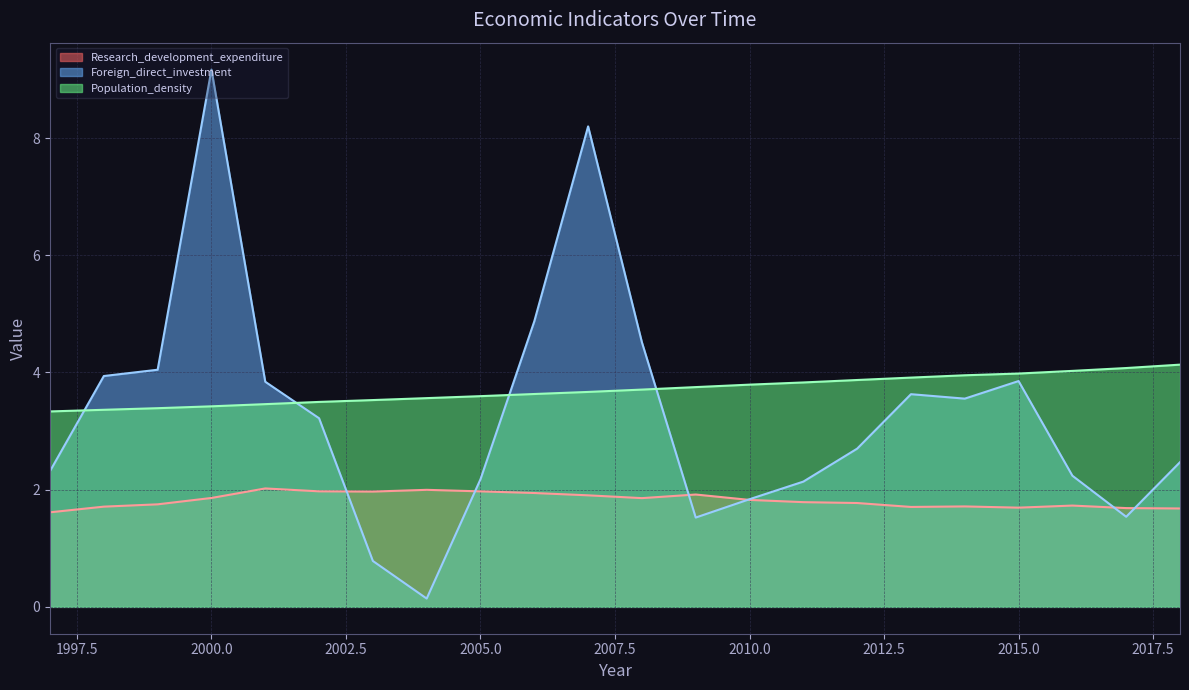

Is it true that Population_density equals 3.4 at 2000?

True